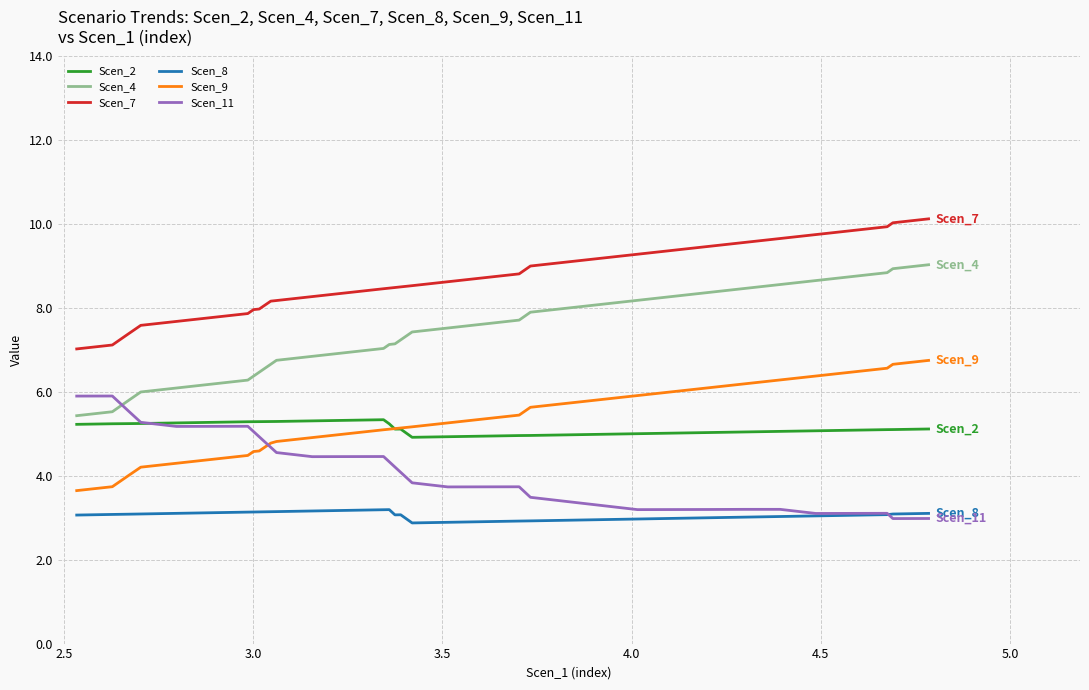

What is the difference between the maximum and minimum values in the Scen_7 series?

3.1